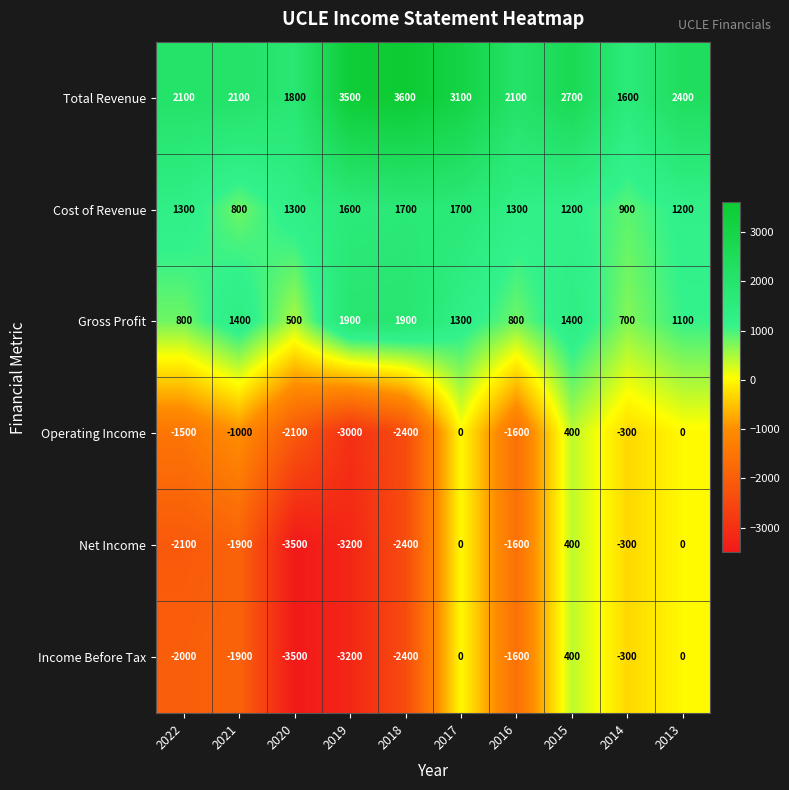

Read the Net Income value at 2021, to the nearest 50.

-1900